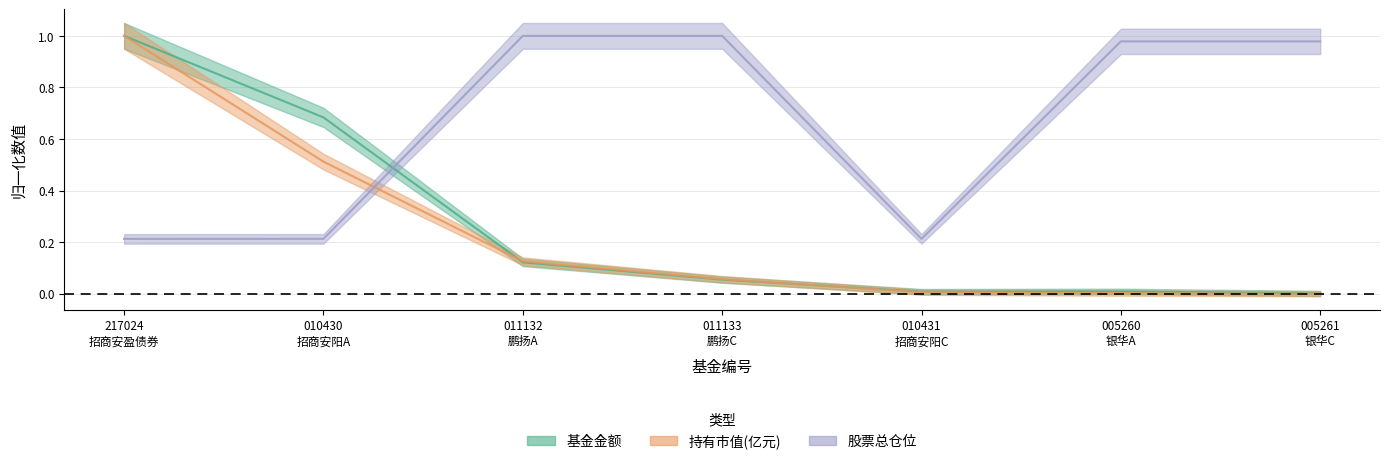

True or false: 持有市值(亿元) and 基金金额 cross at least once.

True